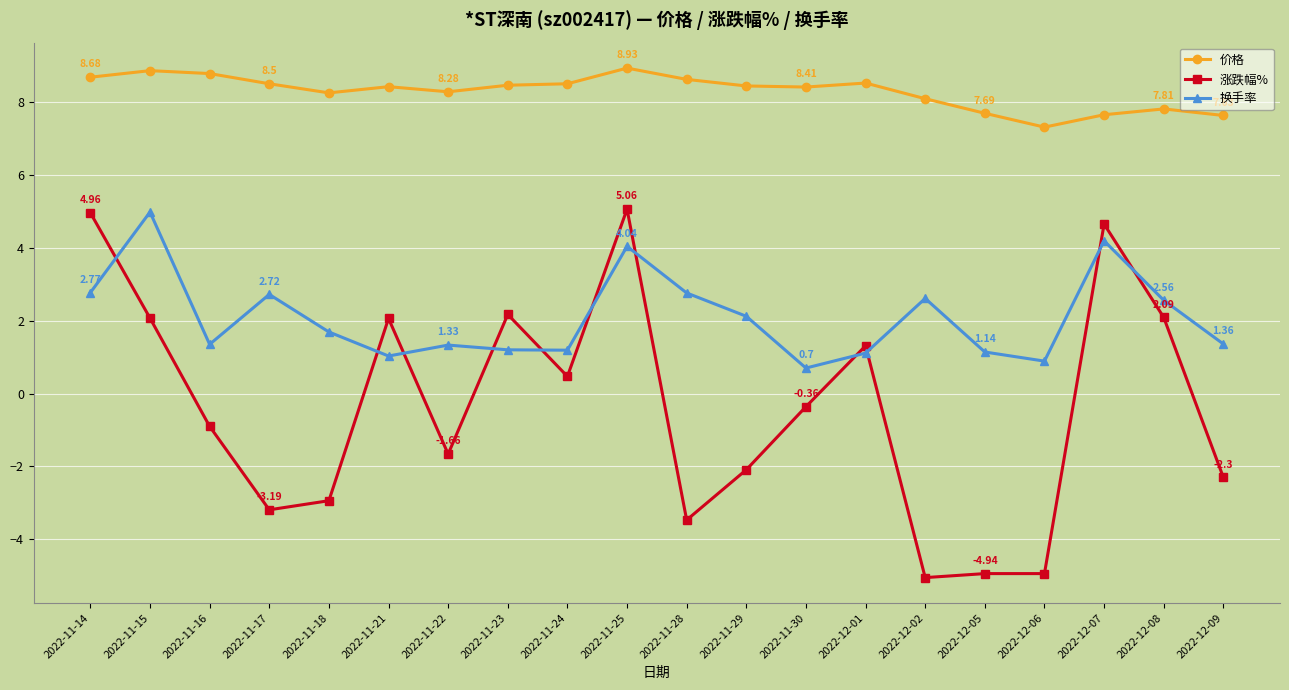

At 2022-11-23, list the series in order from smallest to largest.

换手率, 涨跌幅%, 价格